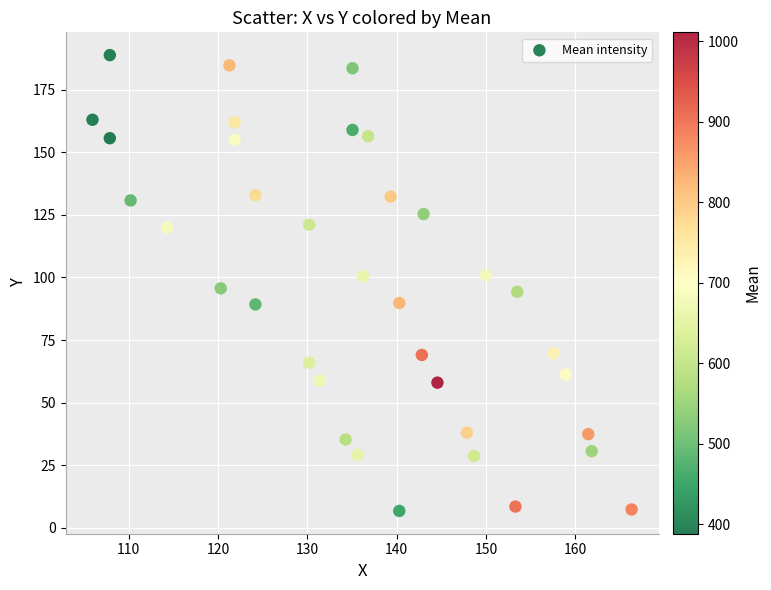

What is the range of Y values (max minus min)?

182.0